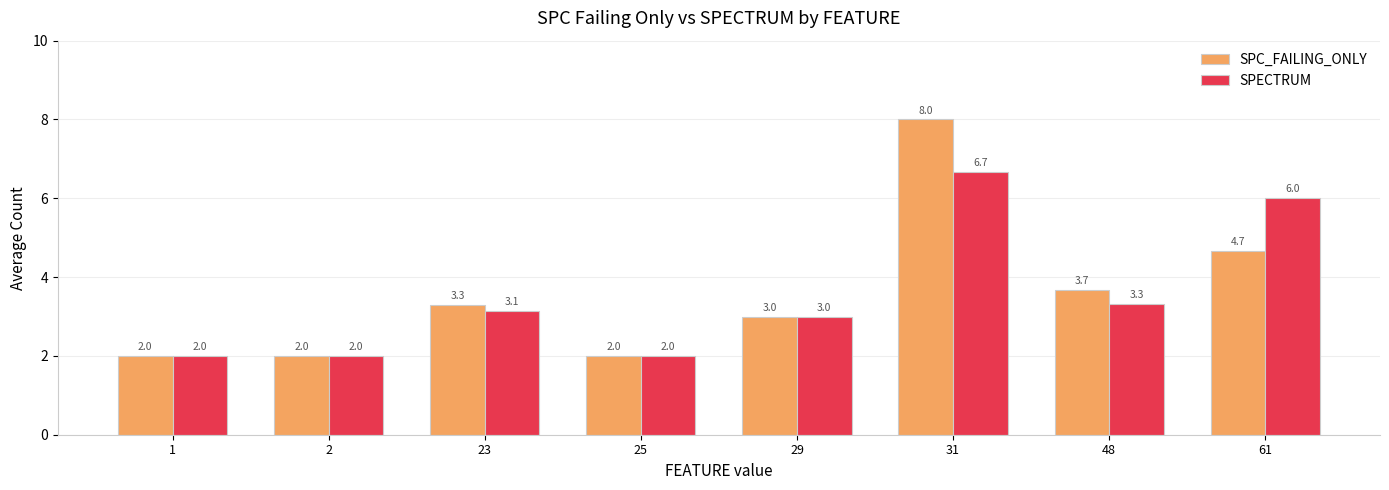

How many groups of bars are there?

8